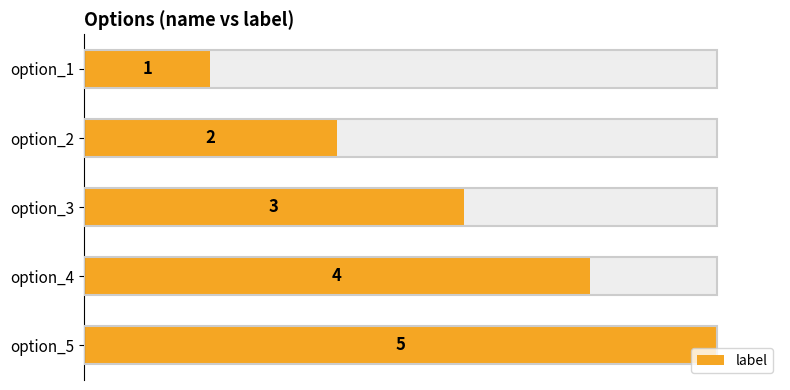

True or false: the data shows 1 at option_2.

False